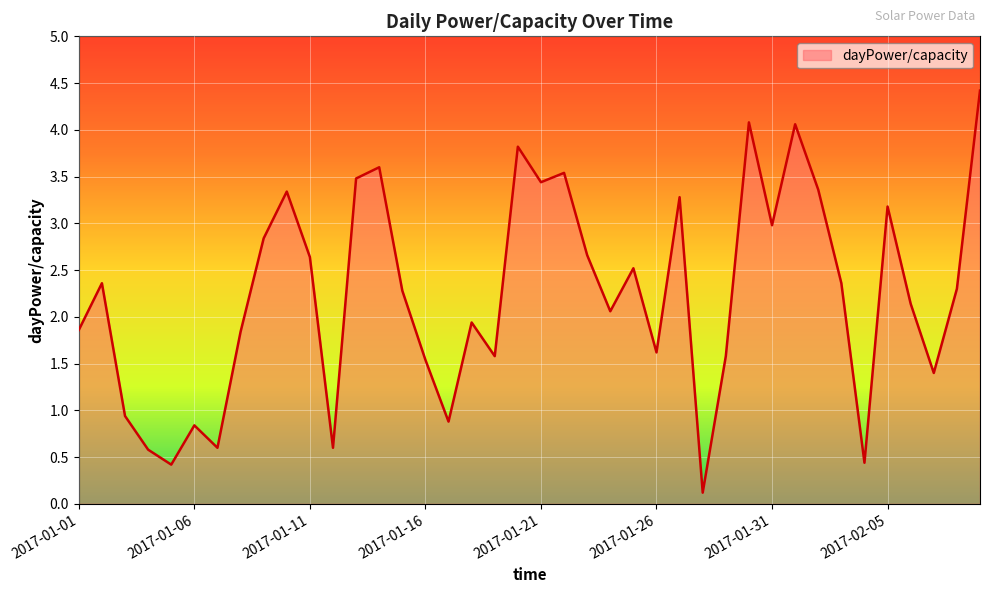

What is the minimum value shown in the chart?

0.1